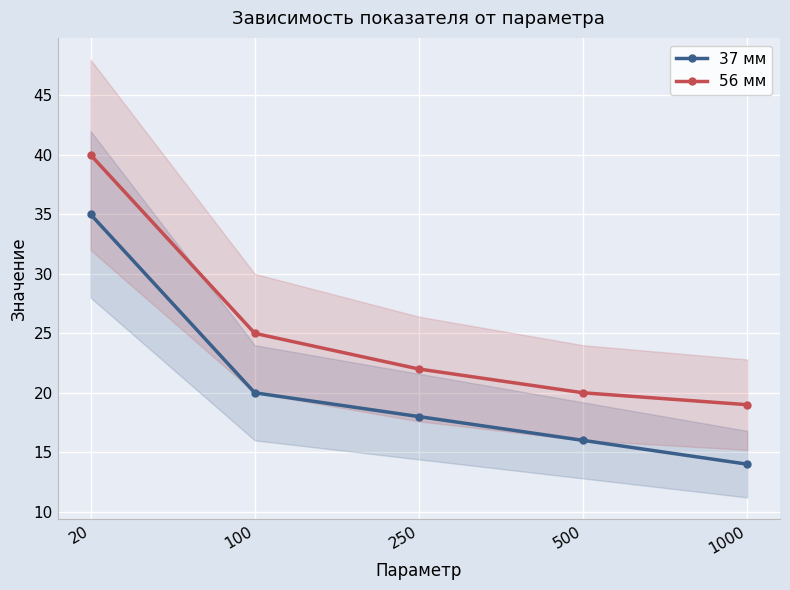

Reading left to right, list all the values displayed in this chart.

37 мм: 35	20	18	16	14
56 мм: 40	25	22	20	19